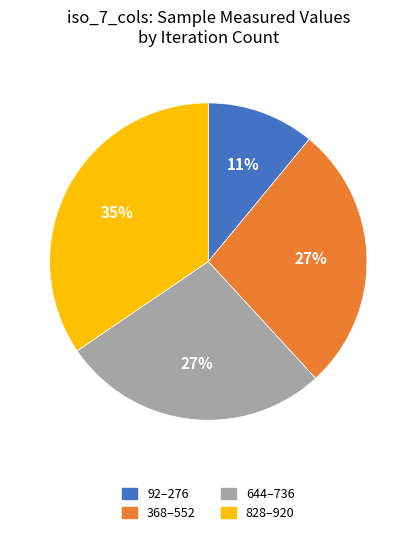

Approximately how many times larger is the value at 368–552 compared to 92–276?

2.5